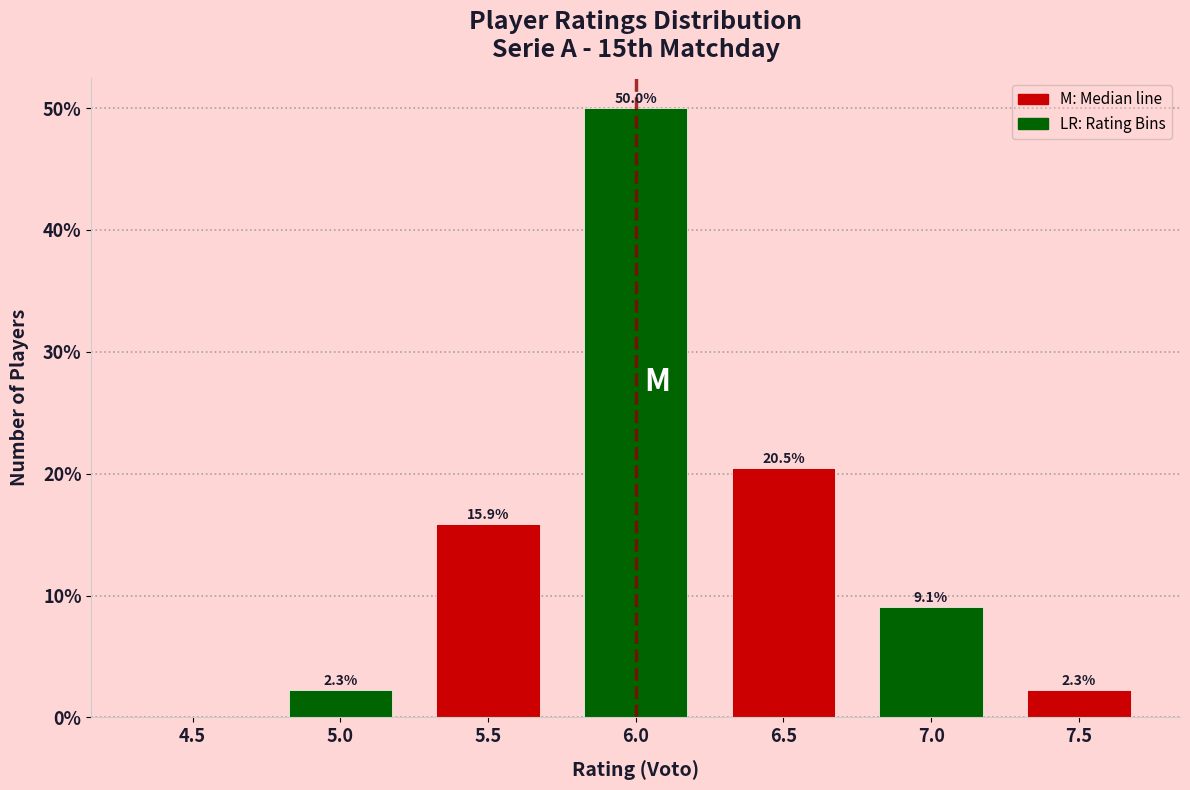

Reading left to right, what are all the values shown in this chart?

4.5=0.0	5.0=2.3	5.5=15.9	6.0=50.0	6.5=20.5	7.0=9.1	7.5=2.3